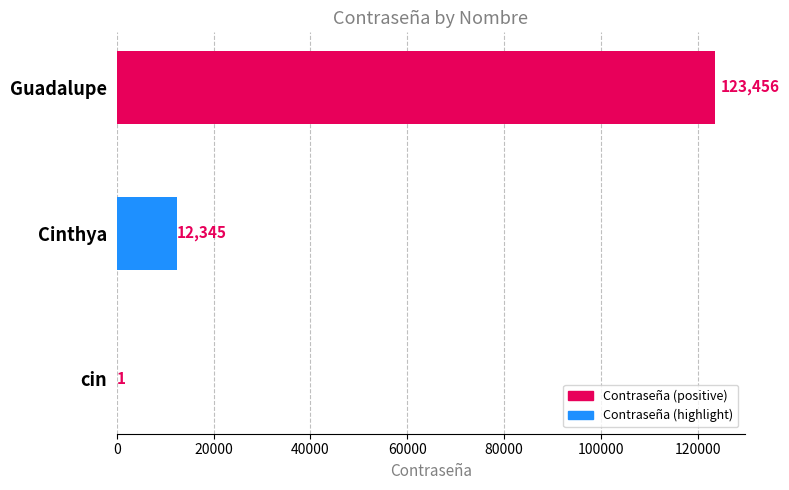

Is it true that the value at Guadalupe is 123456?

True